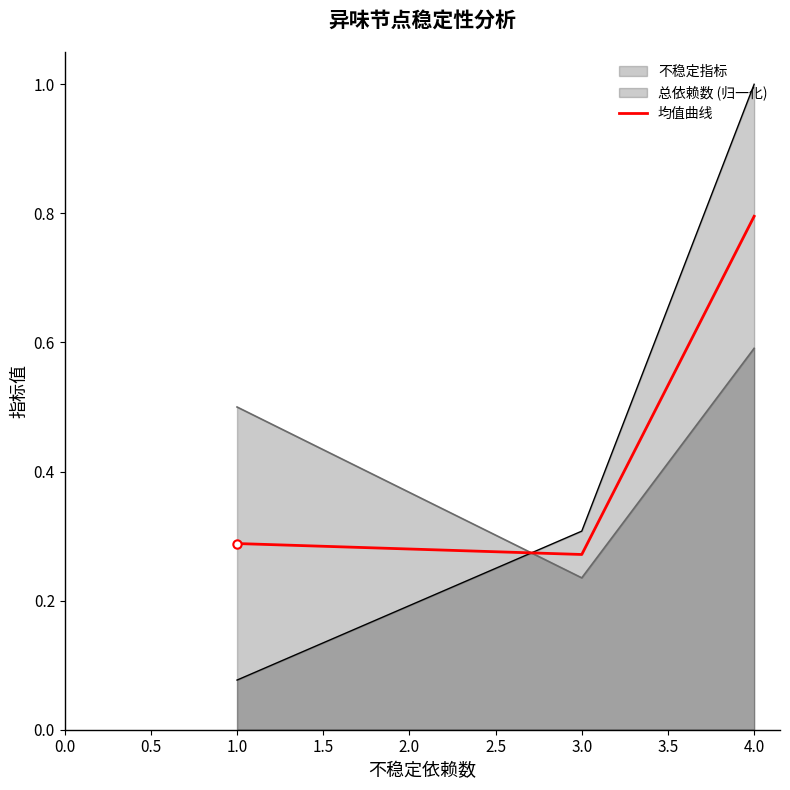

Does the chart have visible grid lines?

No